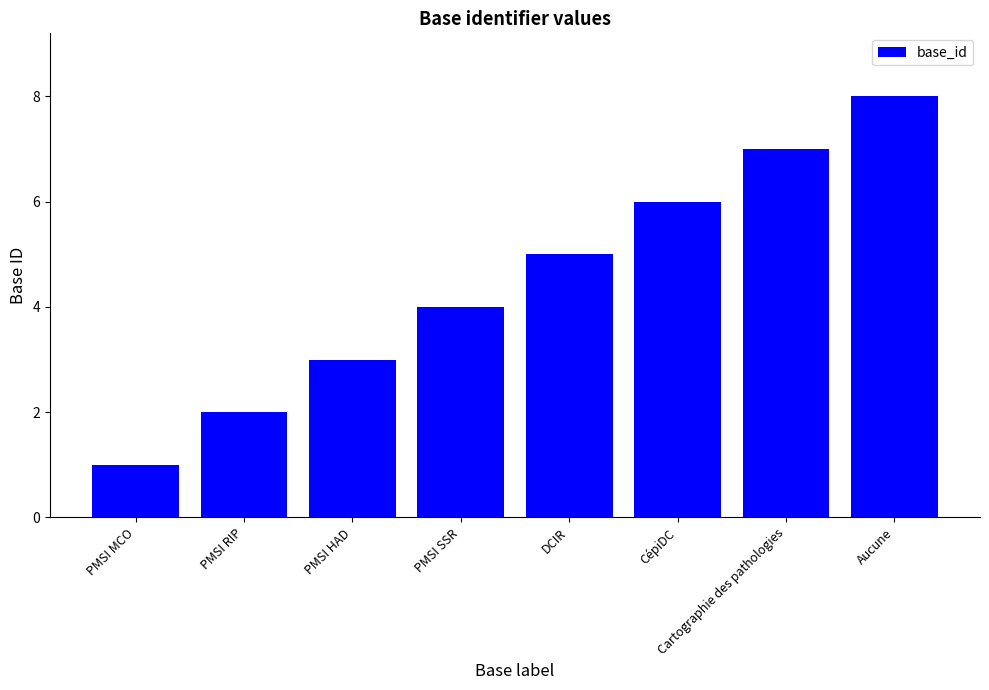

How many values are below 5?

4